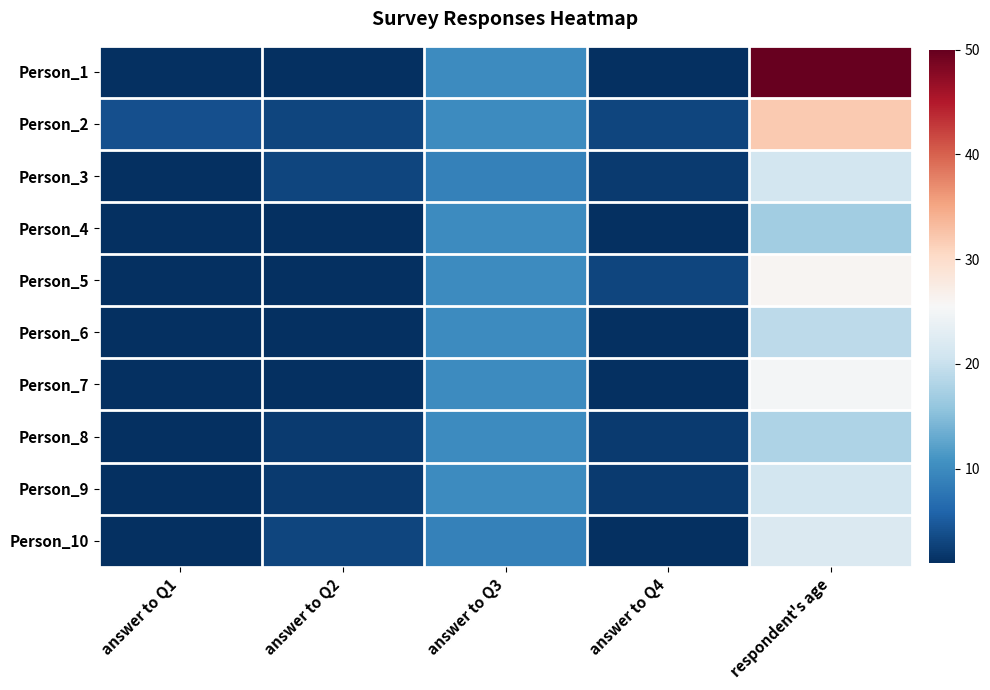

Reading left to right, extract all data points from this chart.

Person_1: answer to Q1=1	answer to Q2=1	answer to Q3=10	answer to Q4=1	respondent's age=50
Person_2: answer to Q1=4	answer to Q2=3	answer to Q3=10	answer to Q4=3	respondent's age=32
Person_3: answer to Q1=1	answer to Q2=3	answer to Q3=9	answer to Q4=2	respondent's age=21
Person_4: answer to Q1=1	answer to Q2=1	answer to Q3=10	answer to Q4=1	respondent's age=17
Person_5: answer to Q1=1	answer to Q2=1	answer to Q3=10	answer to Q4=3	respondent's age=26
Person_6: answer to Q1=1	answer to Q2=1	answer to Q3=10	answer to Q4=1	respondent's age=19
Person_7: answer to Q1=1	answer to Q2=1	answer to Q3=10	answer to Q4=1	respondent's age=25
Person_8: answer to Q1=1	answer to Q2=2	answer to Q3=10	answer to Q4=2	respondent's age=18
Person_9: answer to Q1=1	answer to Q2=2	answer to Q3=10	answer to Q4=2	respondent's age=21
Person_10: answer to Q1=1	answer to Q2=3	answer to Q3=9	answer to Q4=1	respondent's age=22